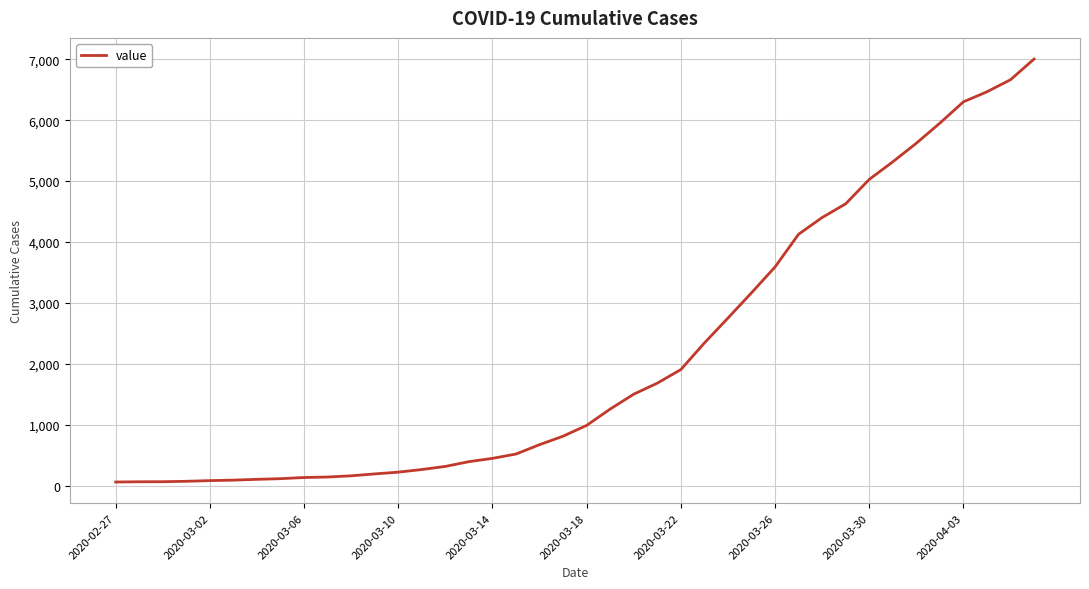

What is the maximum value shown in the chart?

7003